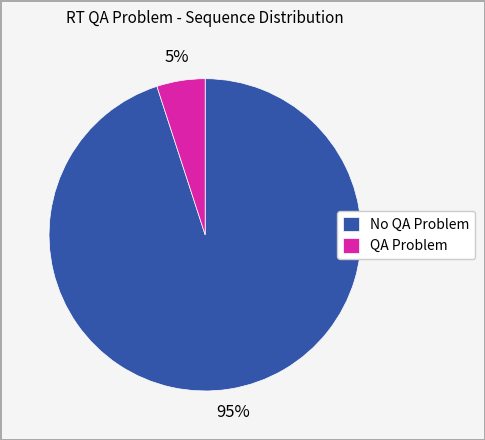

Combined, do No QA Problem and QA Problem account for over 50%?

Yes